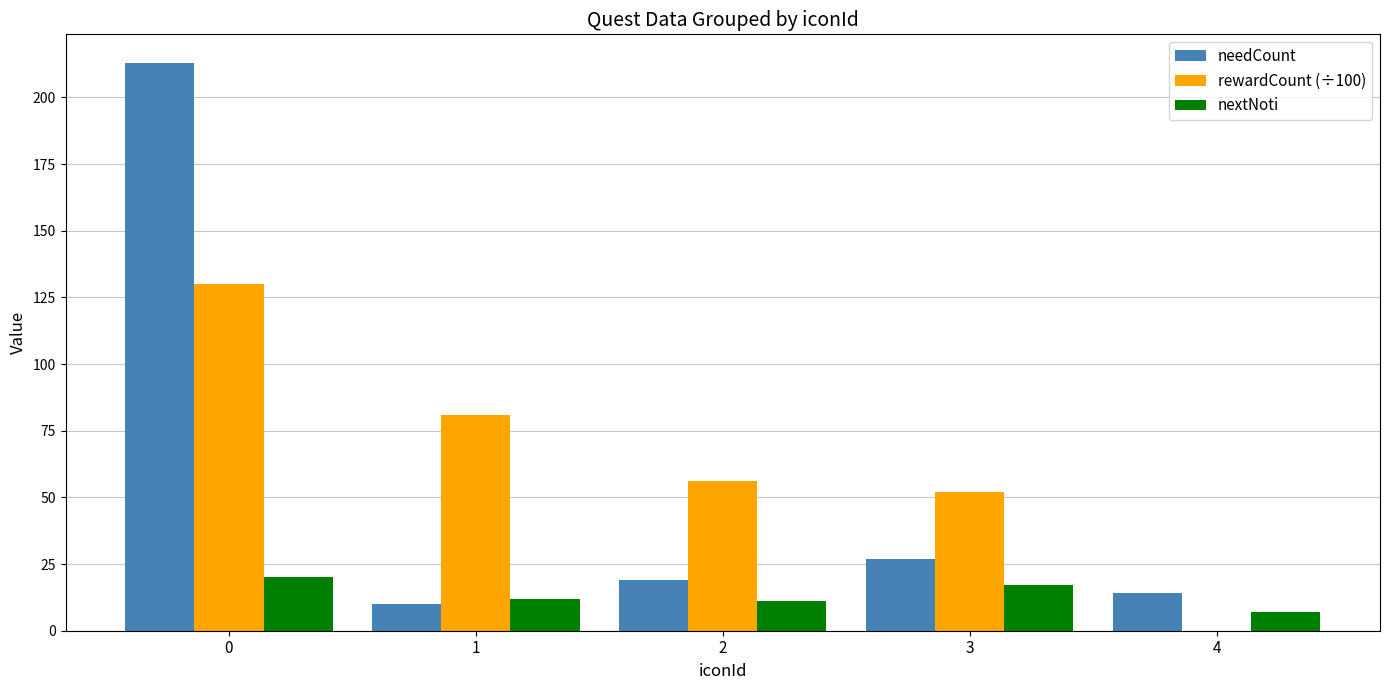

Is it true that nextNoti equals 12 at 1?

True